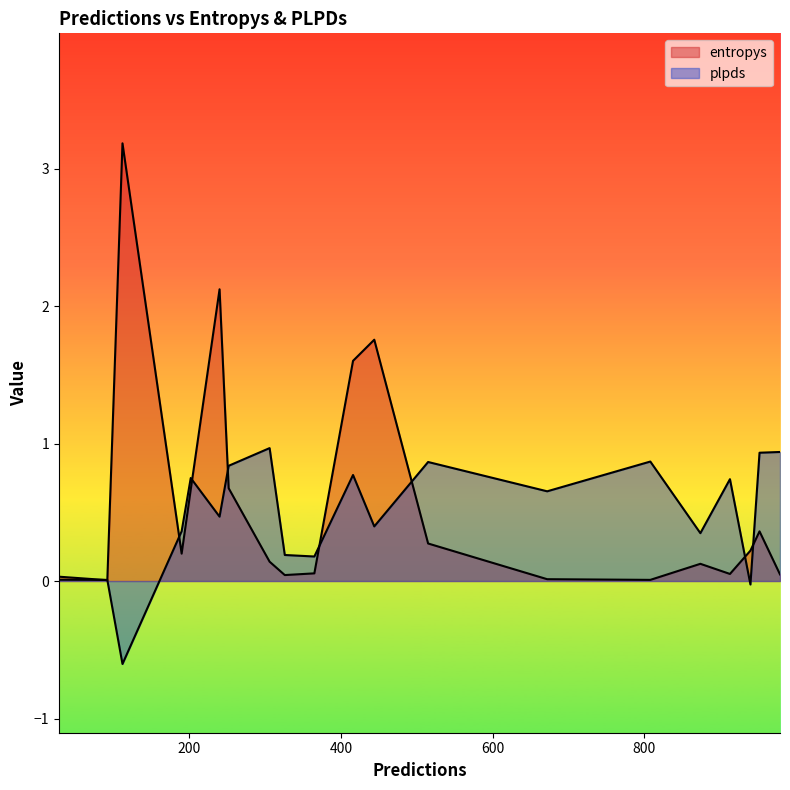

At how many categories does at least one series exceed 1?

4